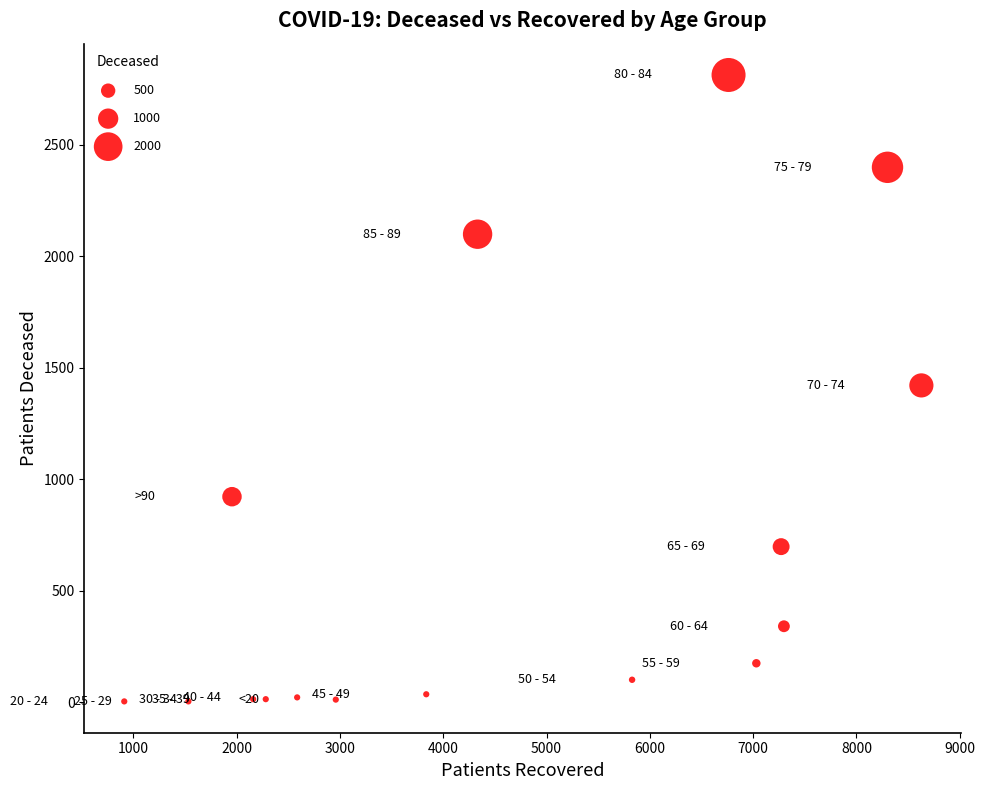

What is the range of X values (max minus min)?

7718